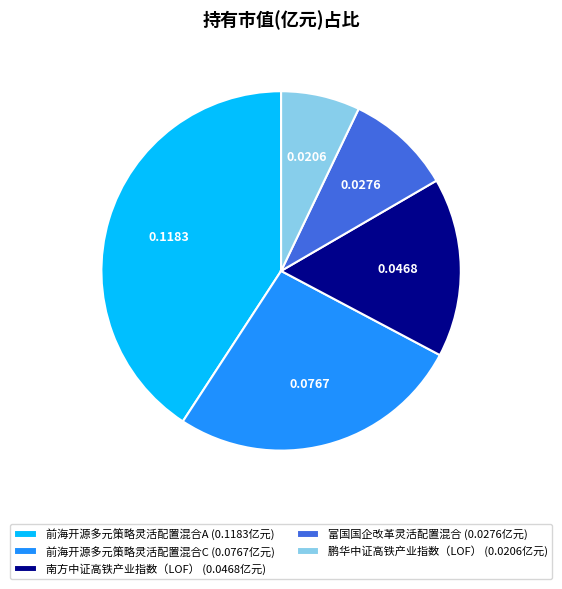

Which has a higher value, 南方中证高铁产业指数（LOF） (0.0468亿元) or 鹏华中证高铁产业指数（LOF） (0.0206亿元)?

南方中证高铁产业指数（LOF） (0.0468亿元)